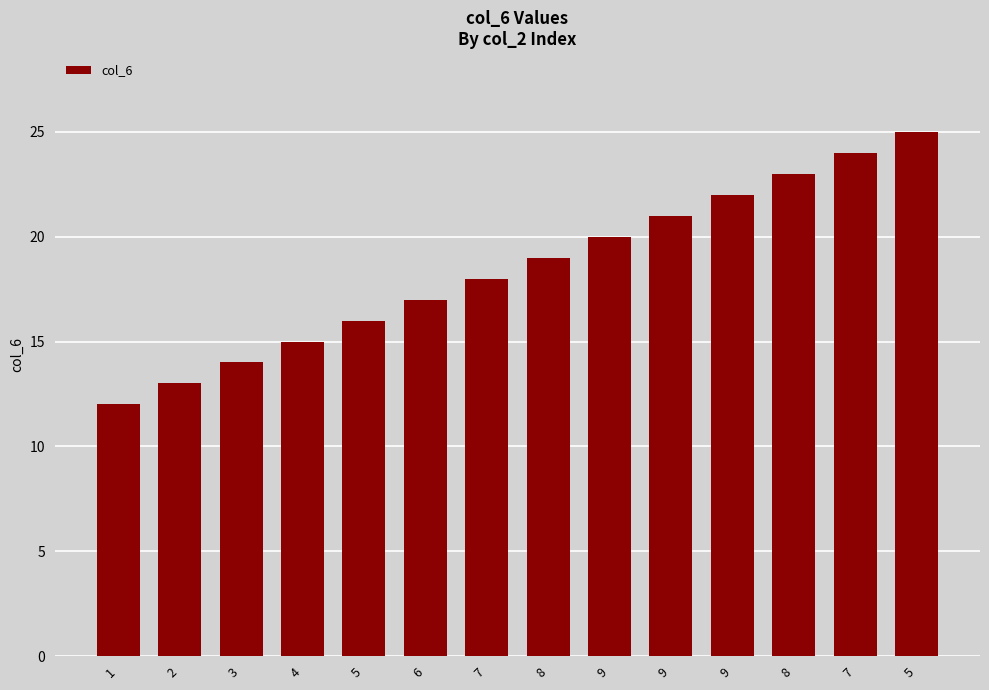

What is the label of the 5th bar from the left?

5